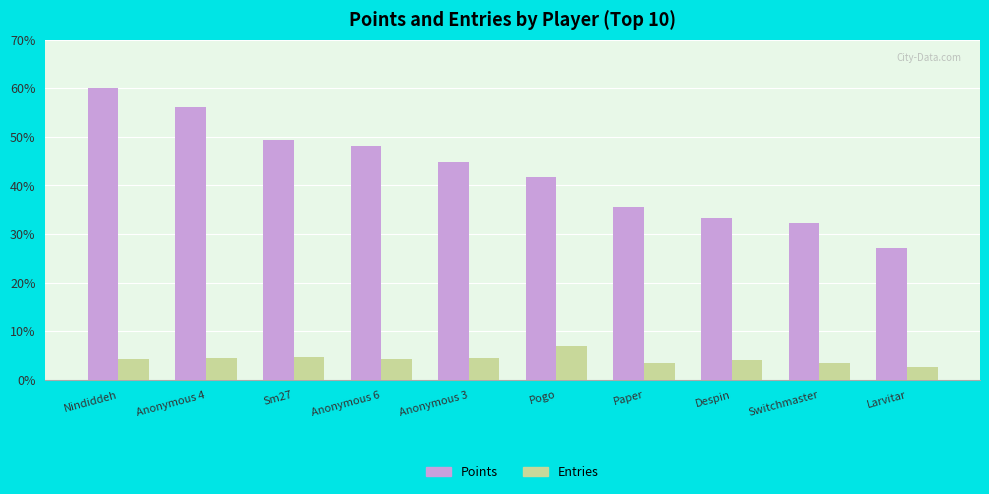

At which label does Points first exceed 44?

Nindiddeh